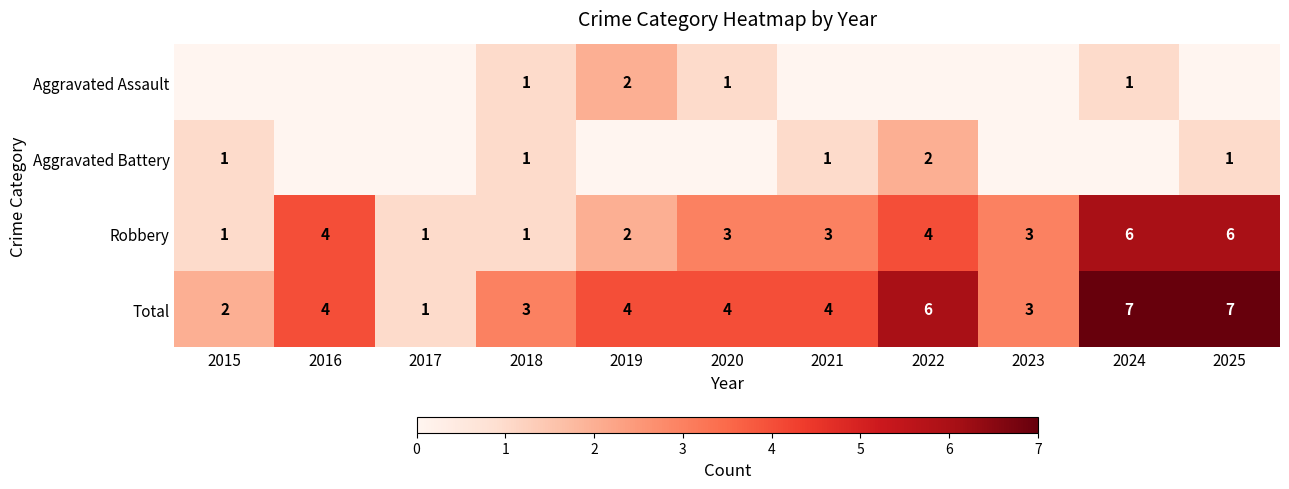

What is the total value across all series at 2025?

14